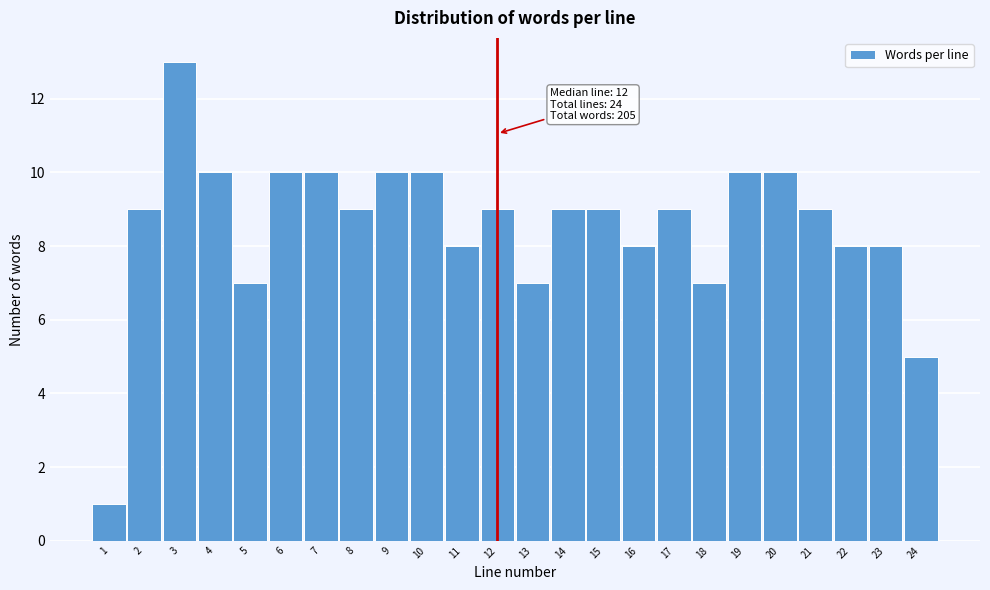

Reading left to right, transcribe all the data shown in this chart.

1	9	13	10	7	10	10	9	10	10	8	9	7	9	9	8	9	7	10	10	9	8	8	5